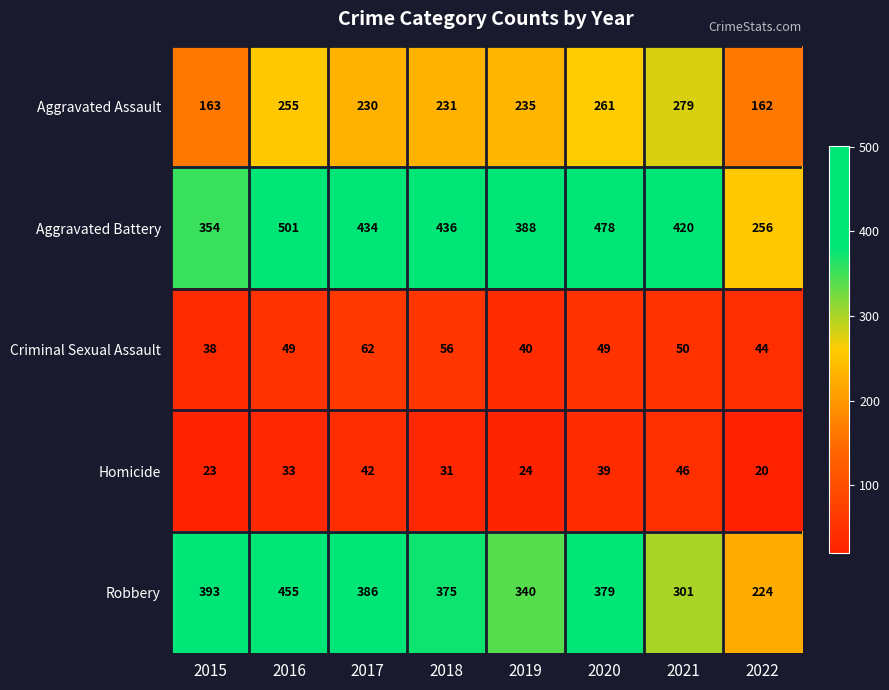

Count the number of categories in the chart.

8